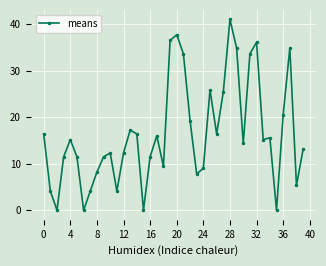

What is the value of the 21st point from the left?

37.7